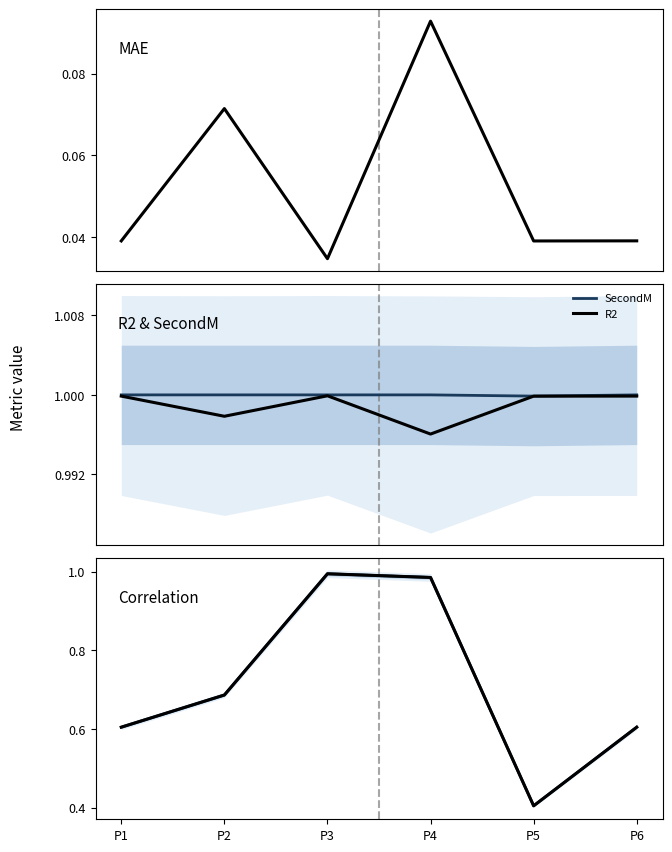

True or false: R2 and Correlation intersect in this chart.

False